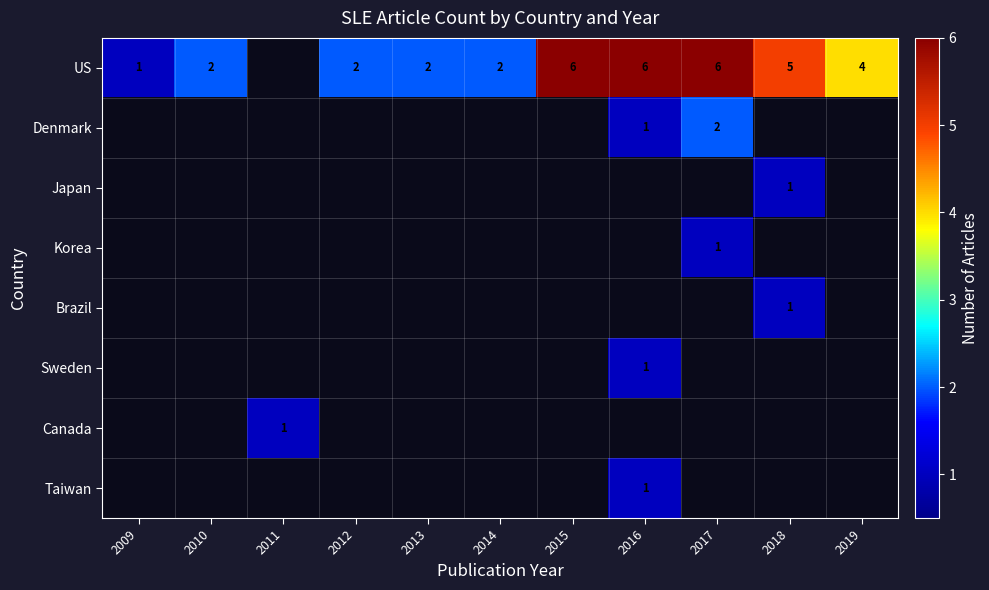

Between 2017 and 2019, which is larger?

2017